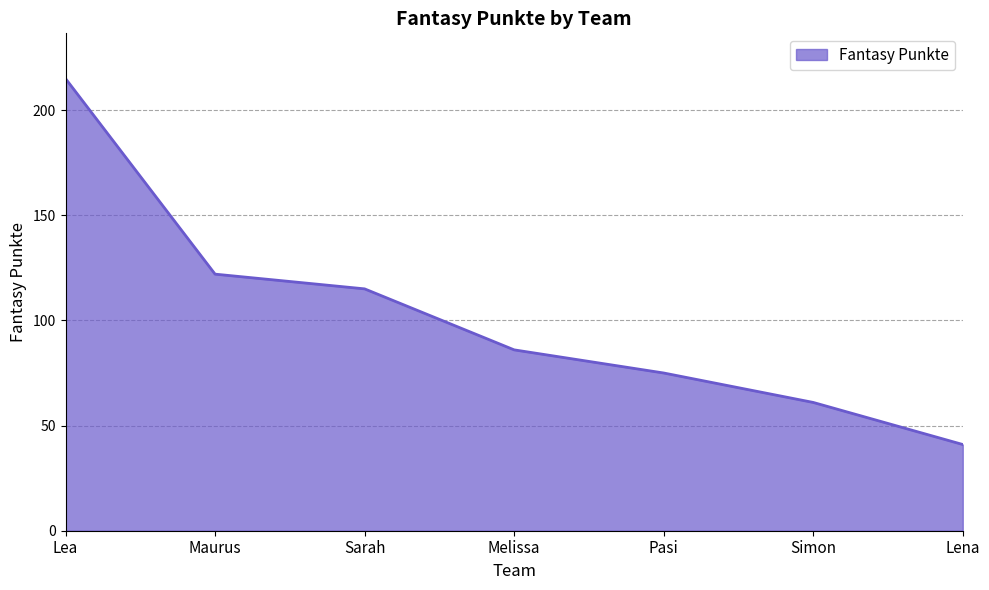

Which has a higher value, Lea or Sarah?

Lea